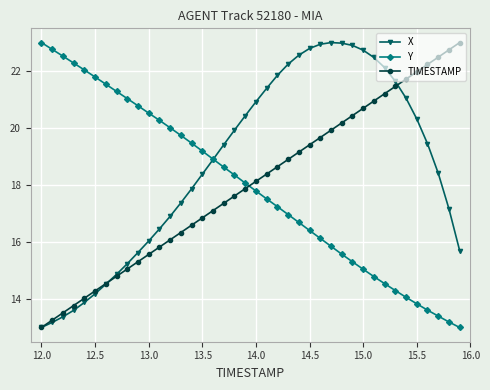

Which series has the largest total across all categories?

X